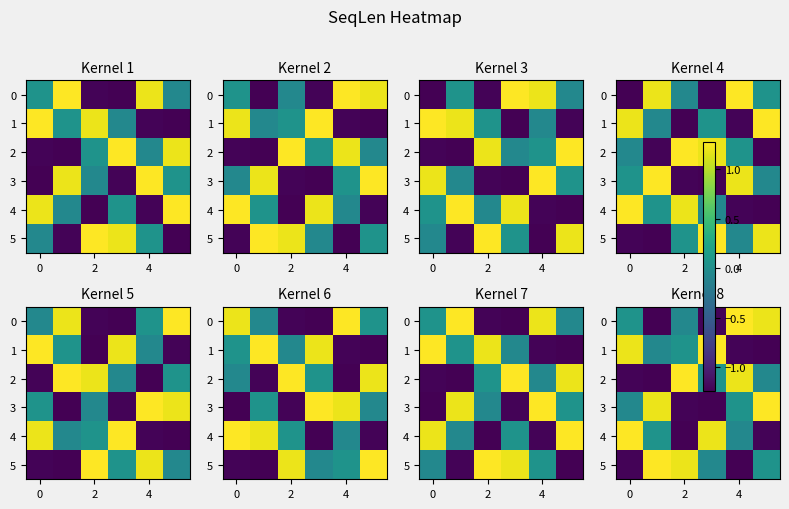

What is the difference between the highest and lowest values at 2?

2.5